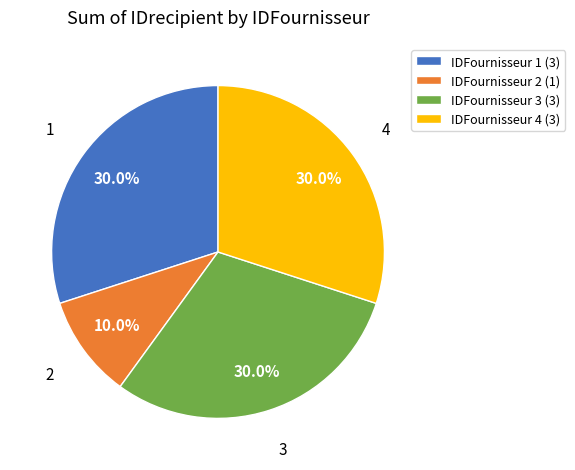

Combined, do IDFournisseur 2 (1) and IDFournisseur 3 (3) account for over 50%?

No